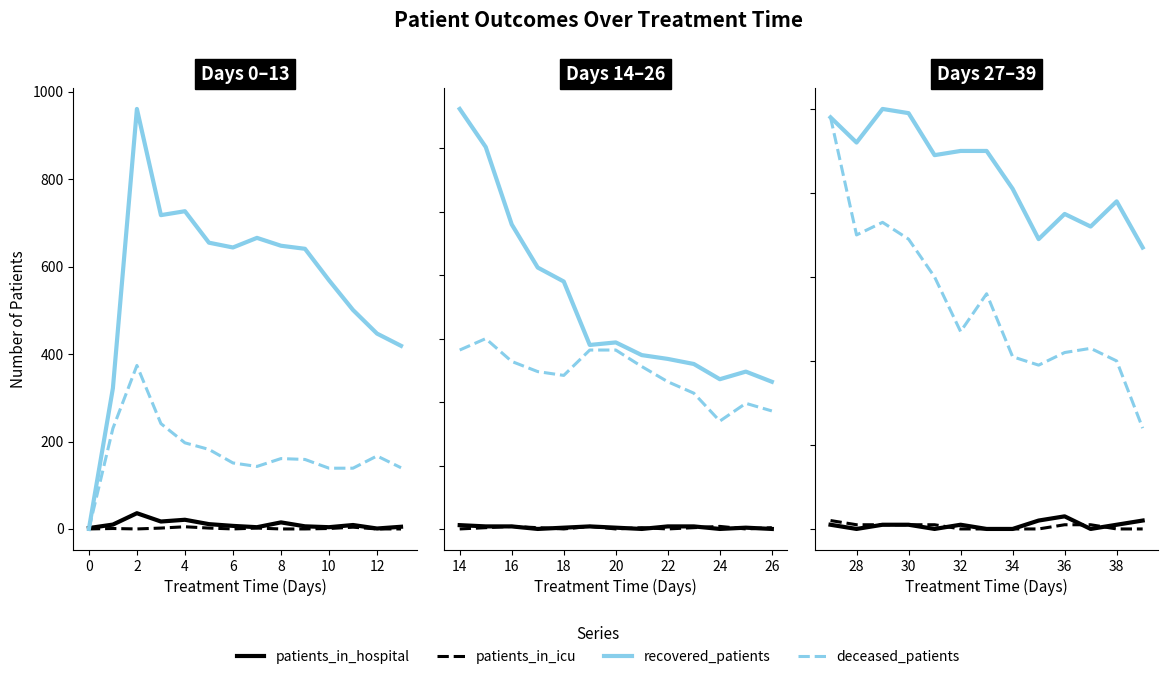

True or false: patients_in_icu and recovered_patients cross at least once.

False